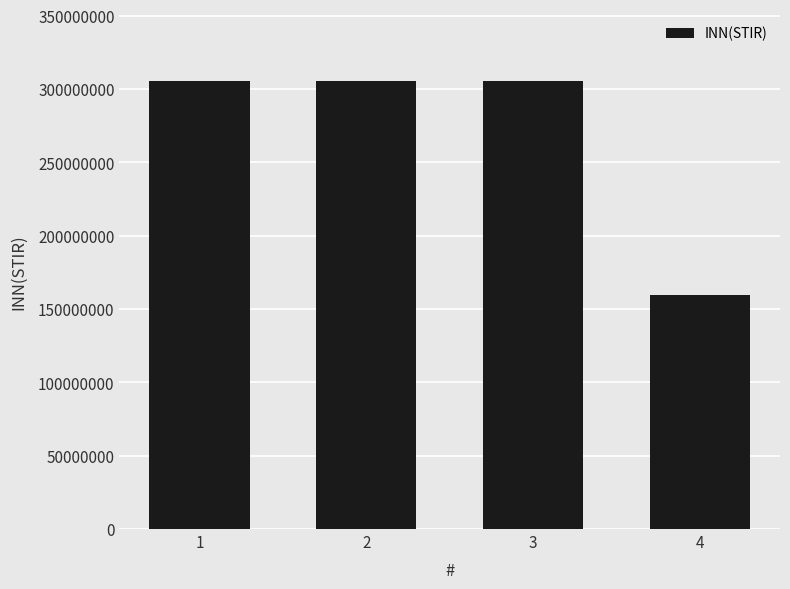

Reading left to right, extract all data points from this chart.

1=305634884	2=305634884	3=305634884	4=159263487